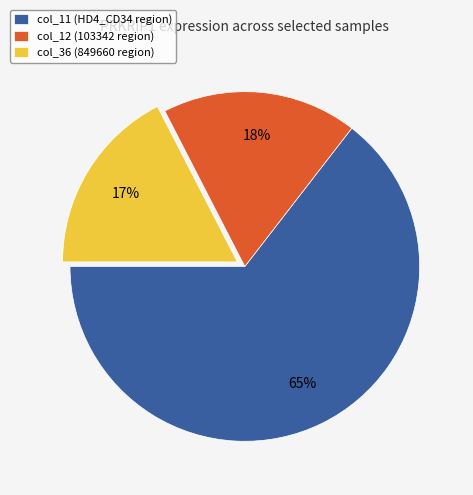

Between col_11 (HD4_CD34 region) and col_12 (103342 region), which is larger?

col_11 (HD4_CD34 region)